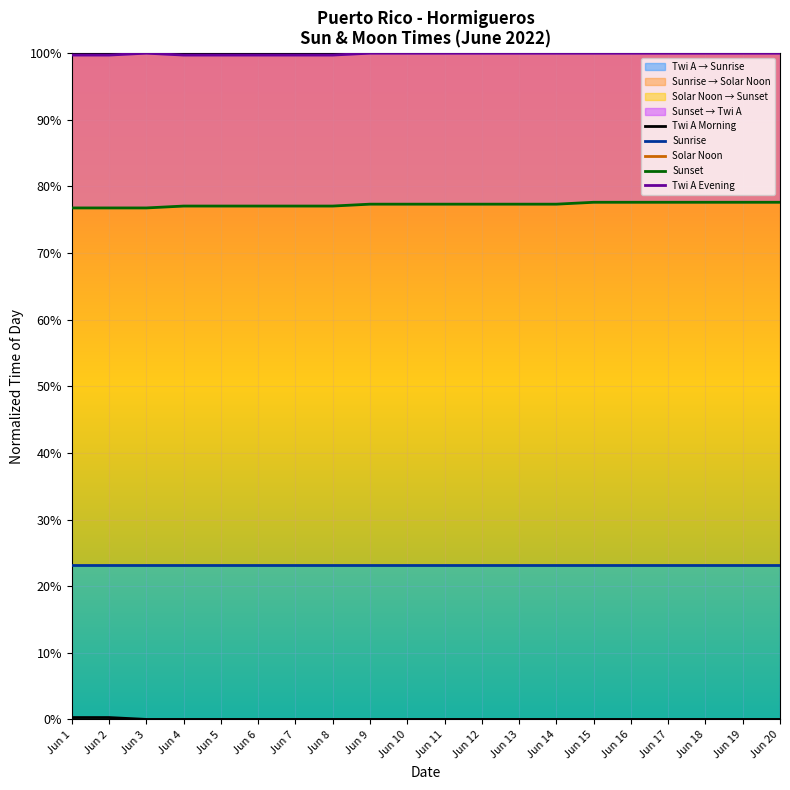

What is the sum of the Sunset values at Jun 8 and Jun 6?

154.1